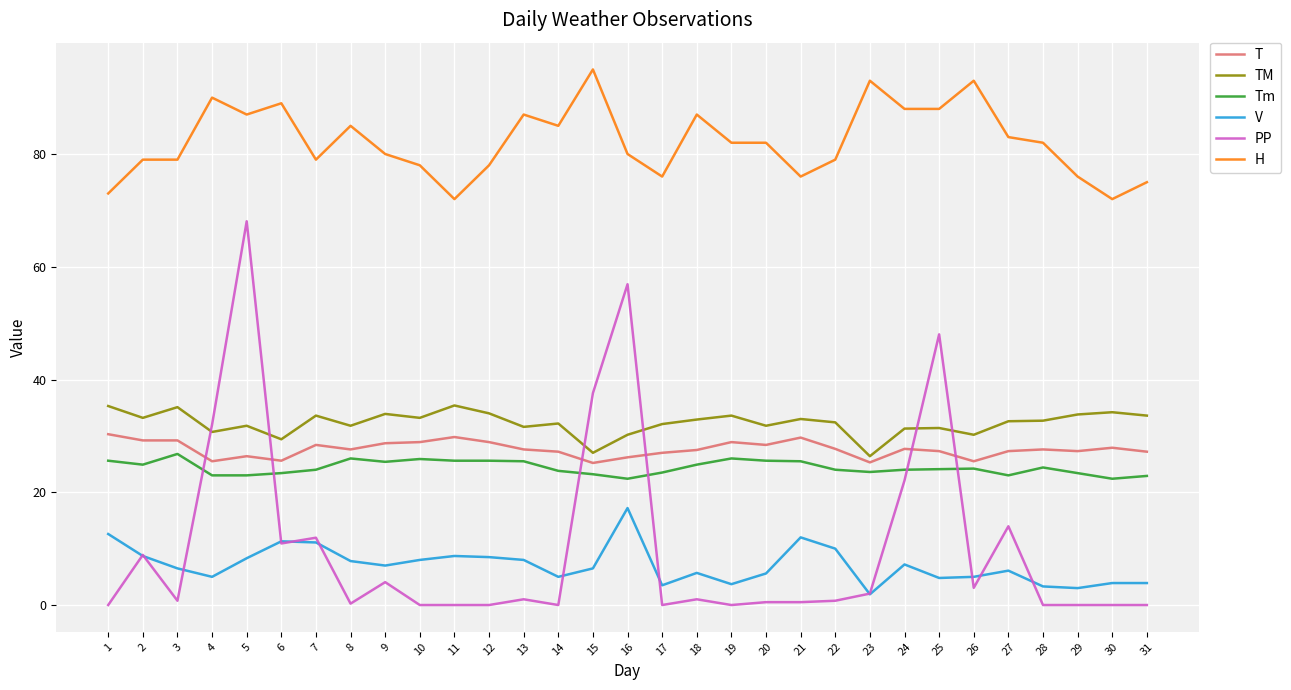

At which label is H closest to 83?

27